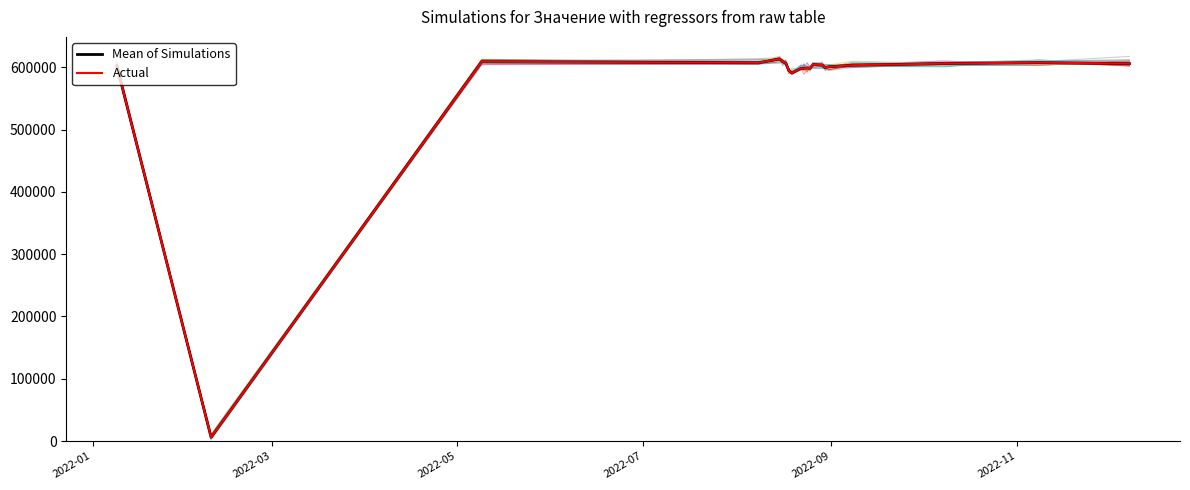

True or false: Actual and Mean of Simulations cross at least once.

False